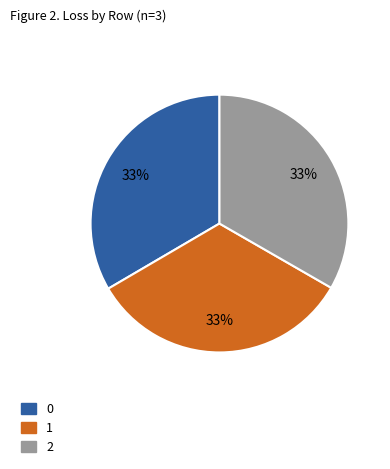

Do 2 and 1 together represent more than half of the pie?

Yes